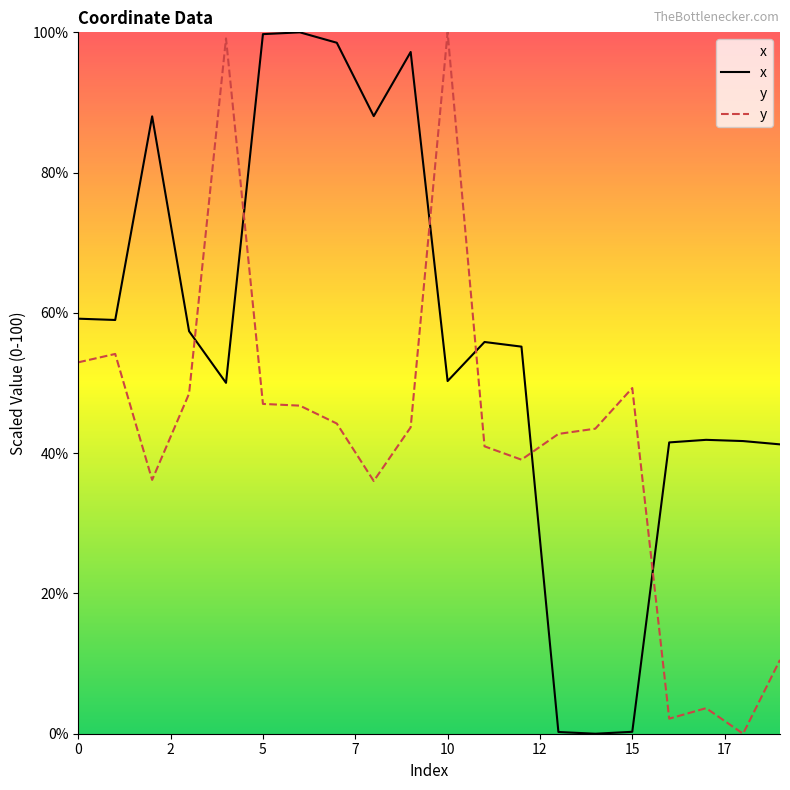

What is the average value of the x series?

56.3